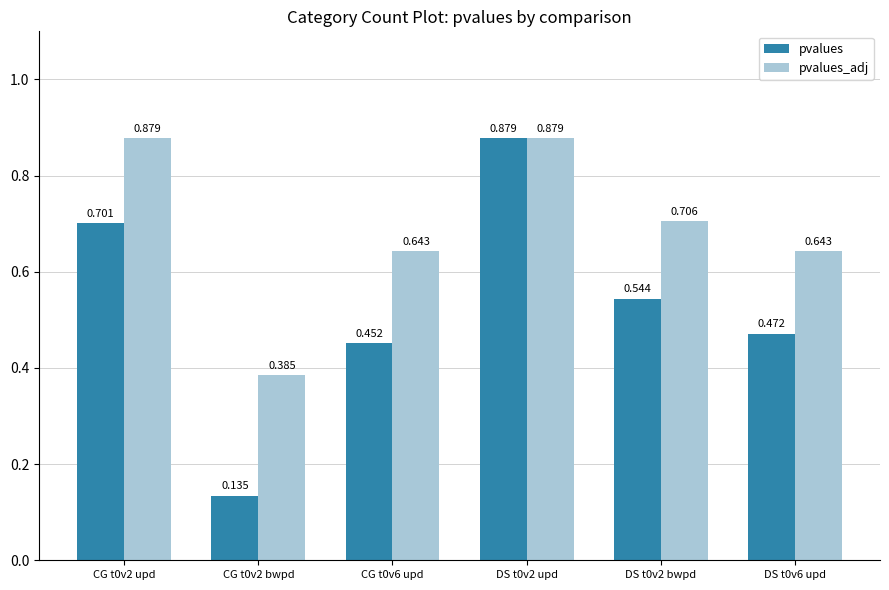

At how many categories does at least one series exceed 0?

6